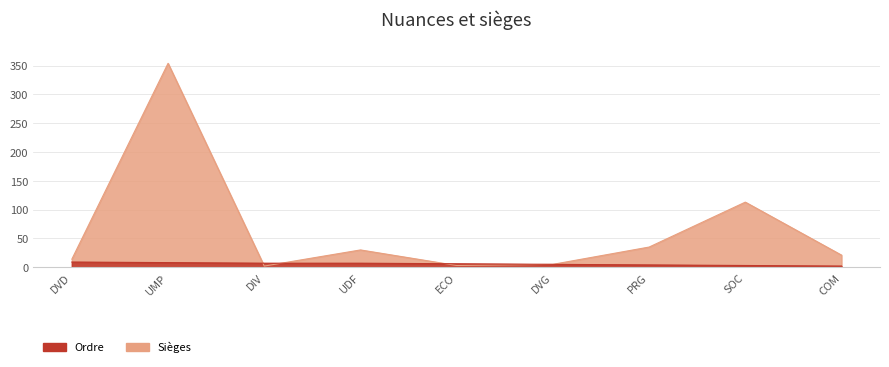

The Sièges series shows 5 at DVG. True or false?

True